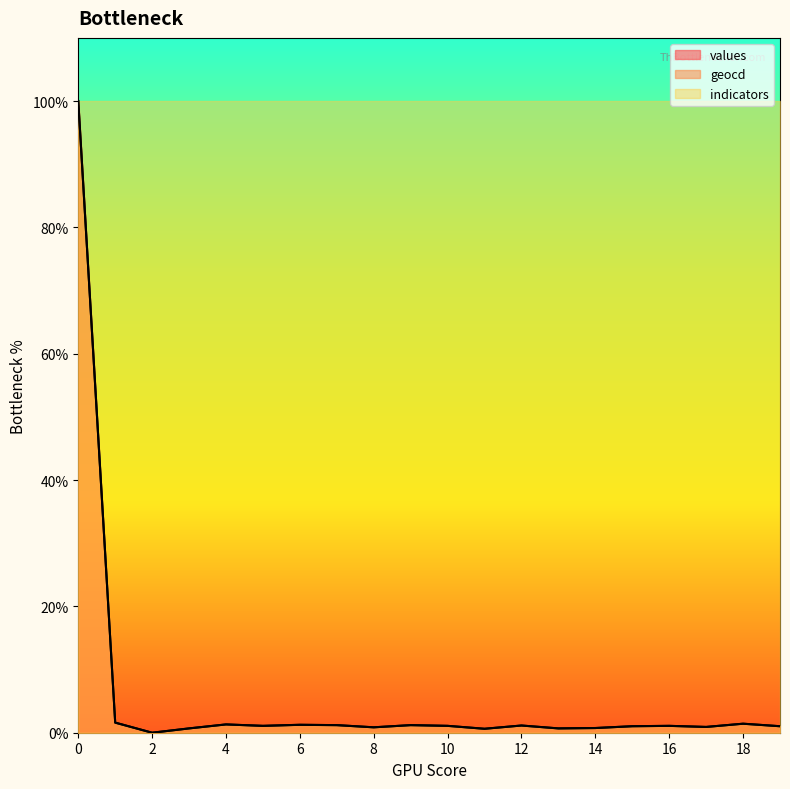

Count the number of categories in the chart.

20